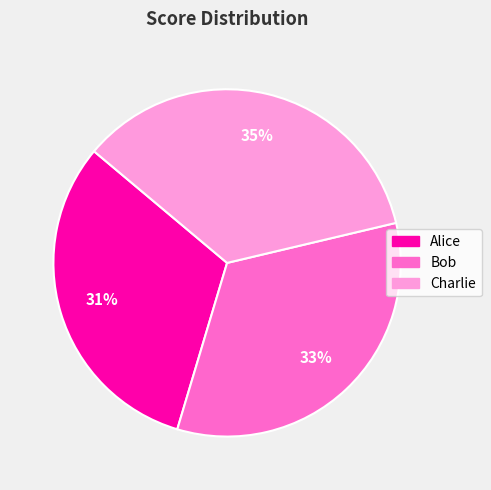

To the nearest percent, what is the difference between the largest and smallest slice percentages?

4%